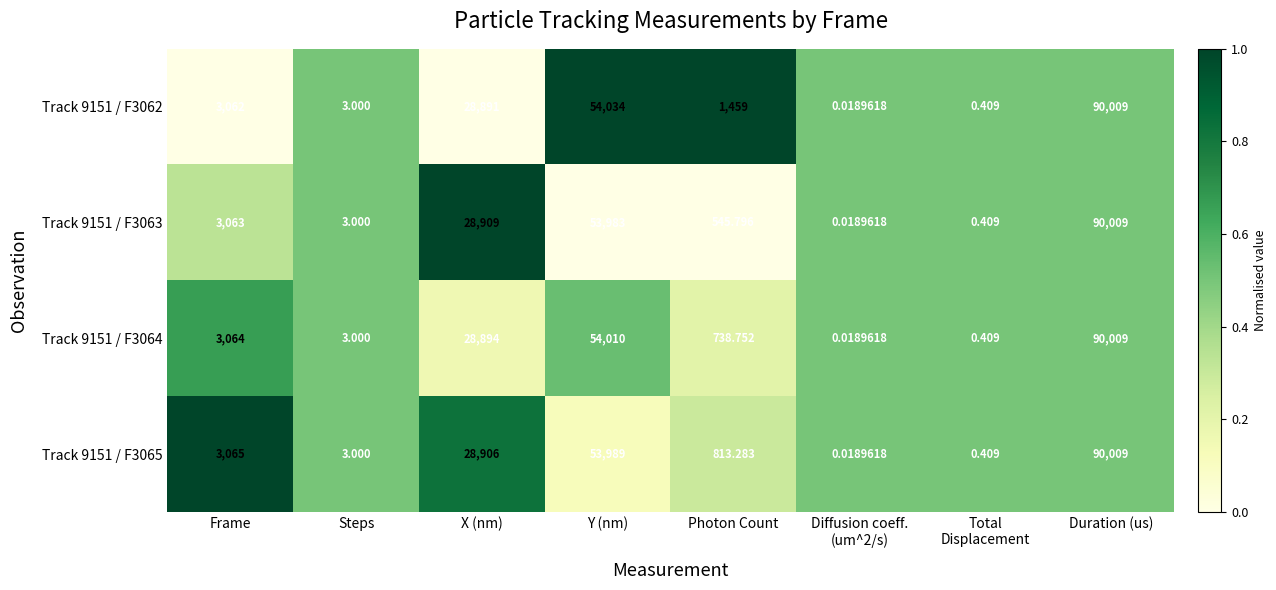

At which label is Track 9151 / F3062 closest to 45004?

Y (nm)